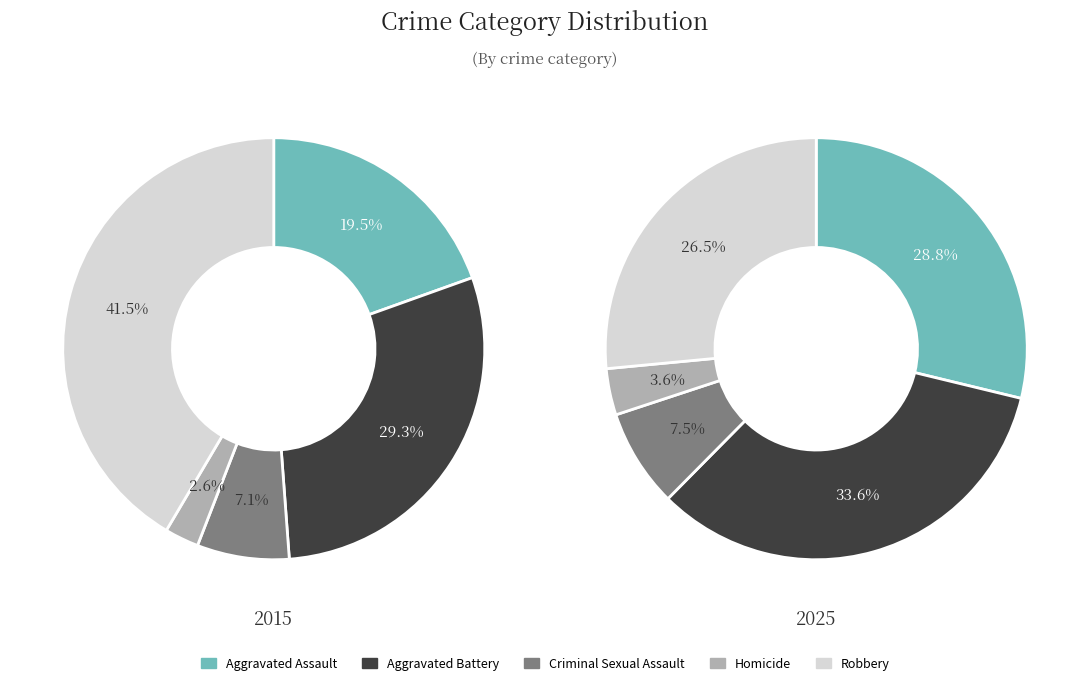

True or false: Robbery accounts for 49% of the total.

False